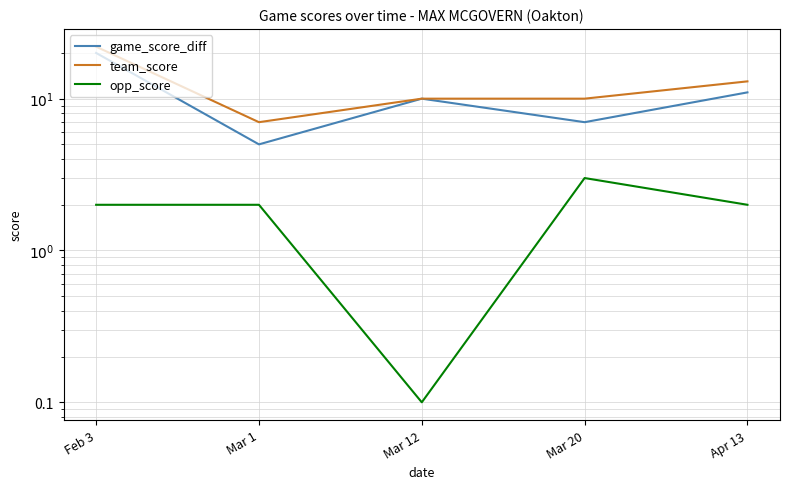

Reading right to left, transcribe all the data shown in this chart.

game_score_diff: Apr 13=11.0	Mar 20=7.0	Mar 12=10.0	Mar 1=5.0	Feb 3=20.0
team_score: Apr 13=13.0	Mar 20=10.0	Mar 12=10.0	Mar 1=7.0	Feb 3=22.0
opp_score: Apr 13=2.0	Mar 20=3.0	Mar 12=0.1	Mar 1=2.0	Feb 3=2.0